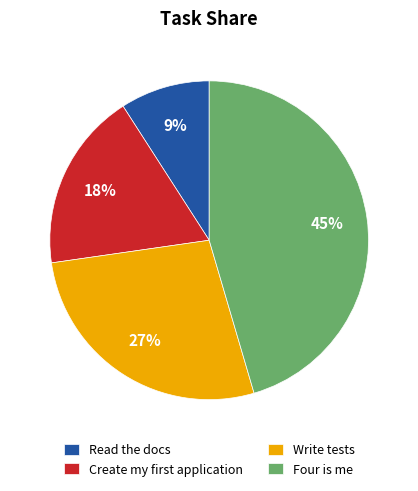

Rank the categories by value from lowest to highest.

Read the docs, Create my first application, Write tests, Four is me